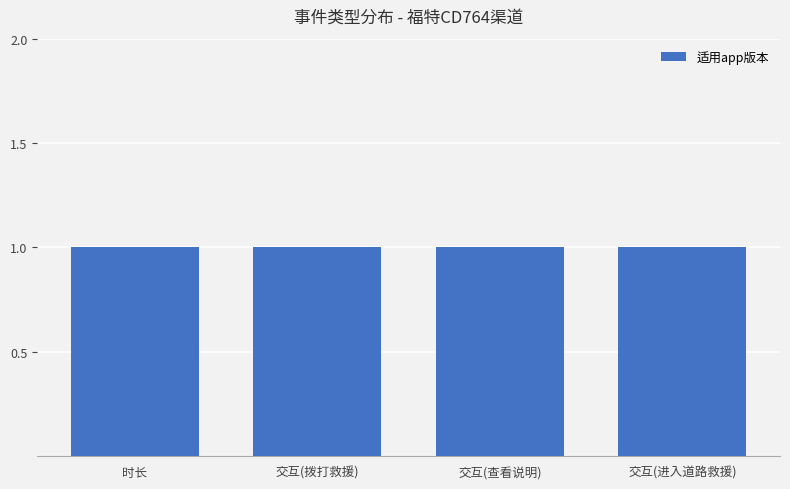

Which category has the highest value across all series?

时长